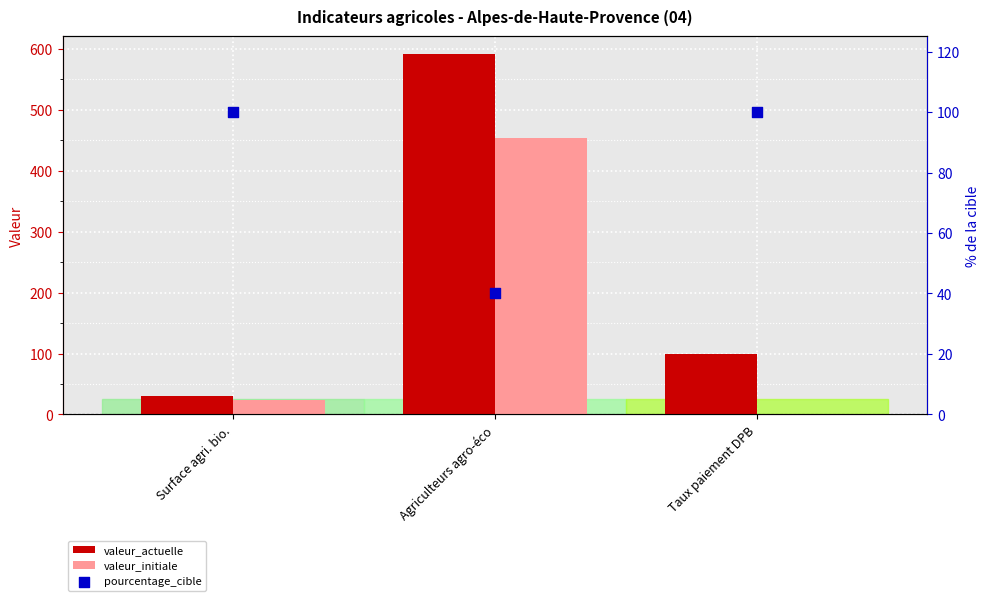

What are all the series names shown in the legend?

valeur_actuelle, valeur_initiale, pourcentage_cible